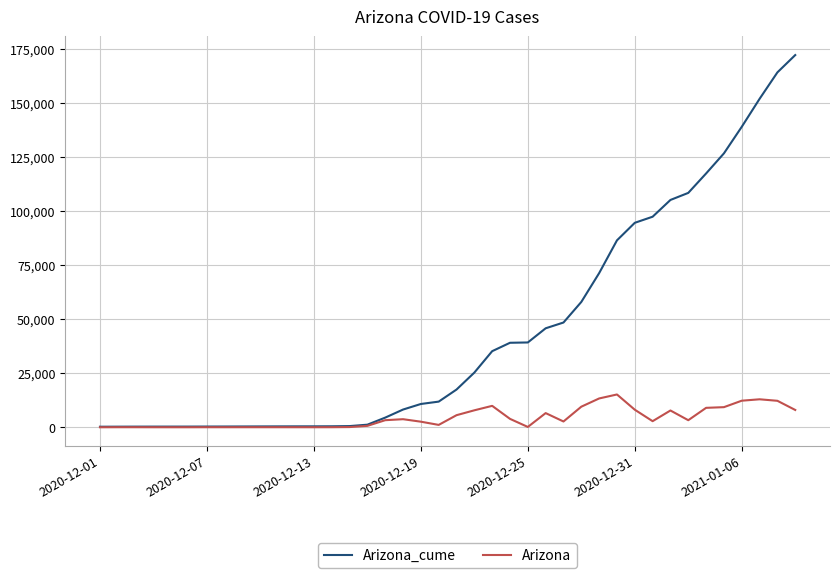

Which series has the largest total across all categories?

Arizona_cume